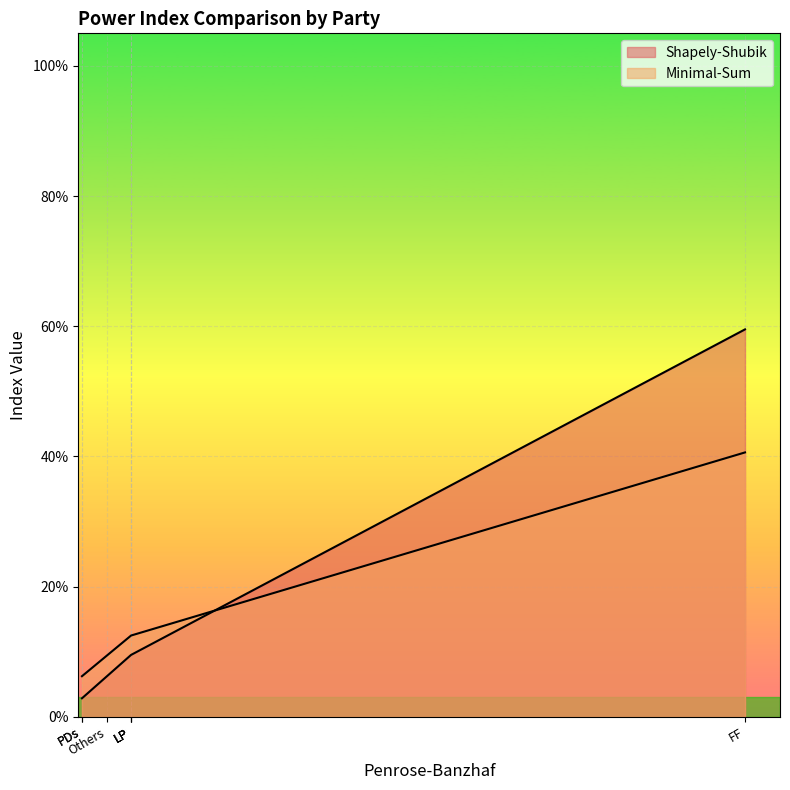

What is the maximum value for Minimal-Sum?

0.4